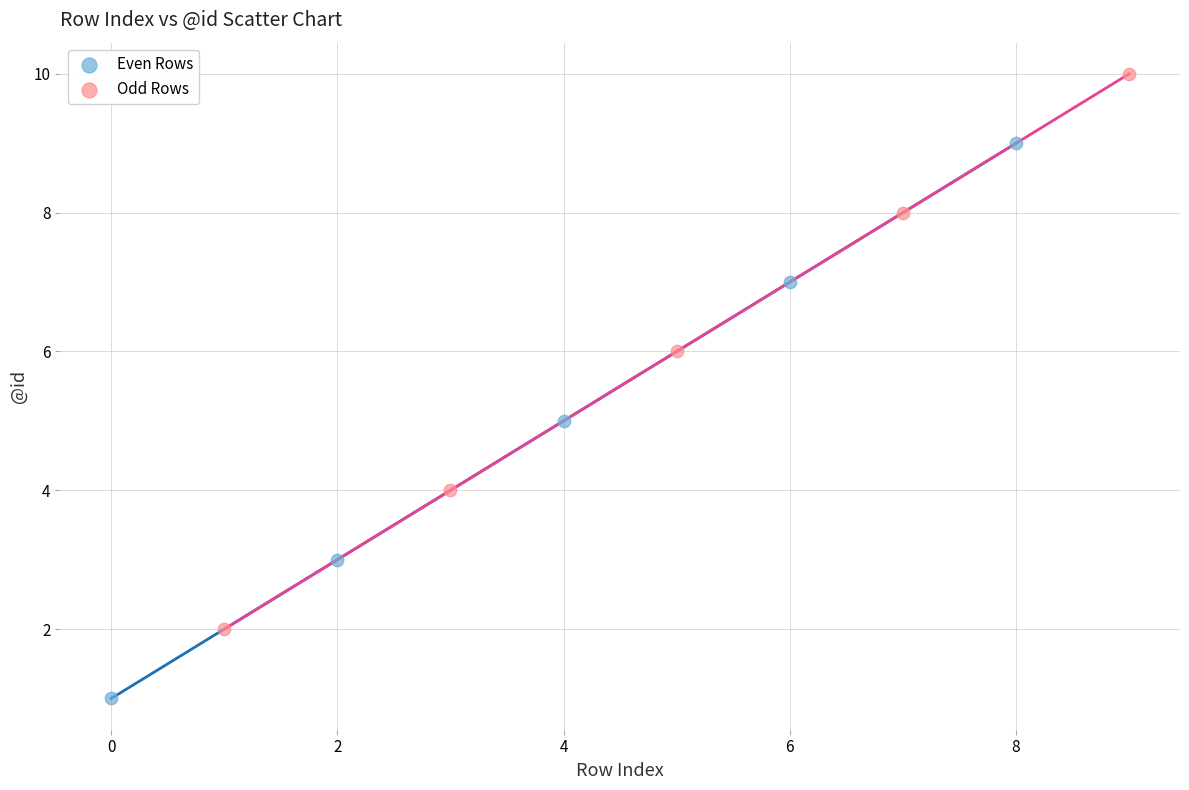

Which series contains the highest Y value?

Odd Rows